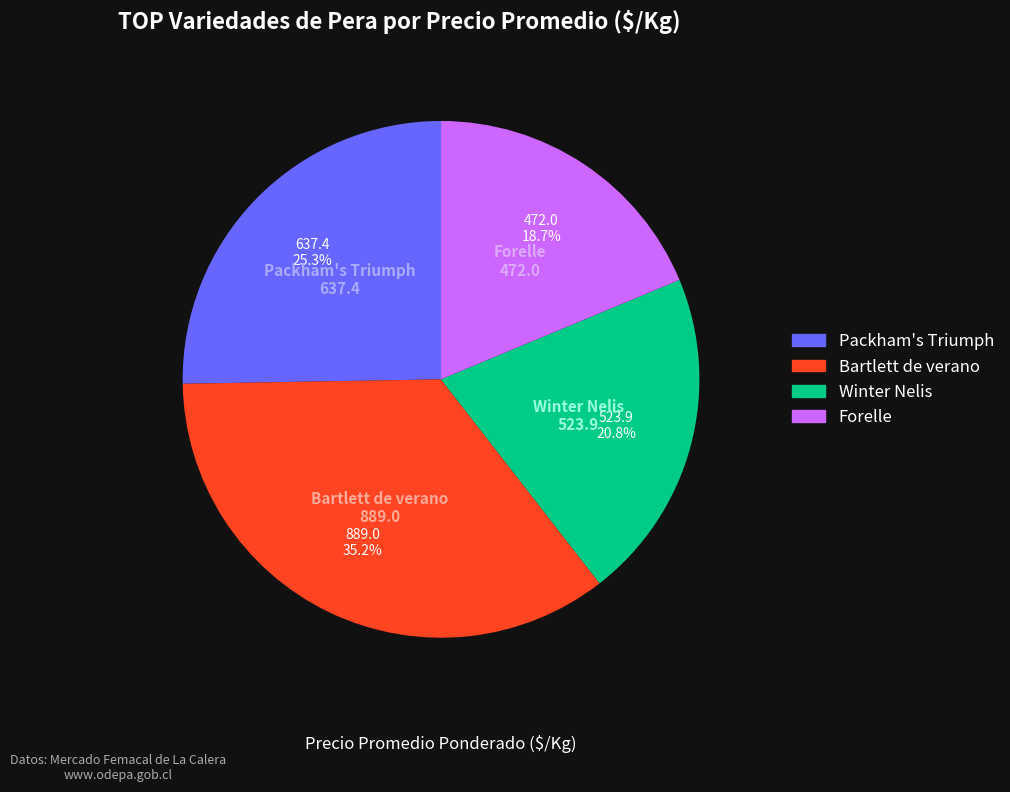

Is there any slice that represents more than half of the pie?

No